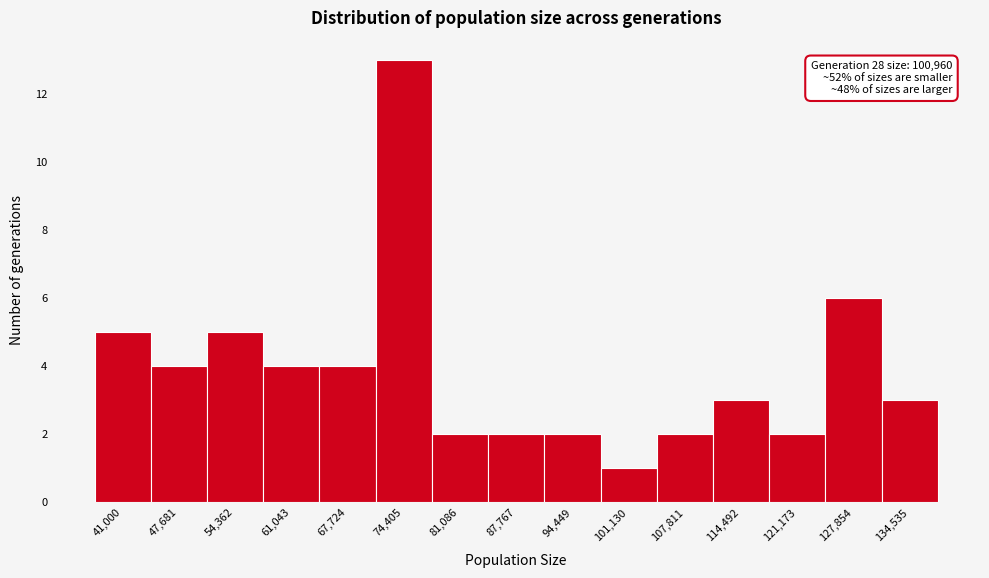

Reading right to left, what are all the values shown in this chart?

3	6	2	3	2	1	2	2	2	13	4	4	5	4	5